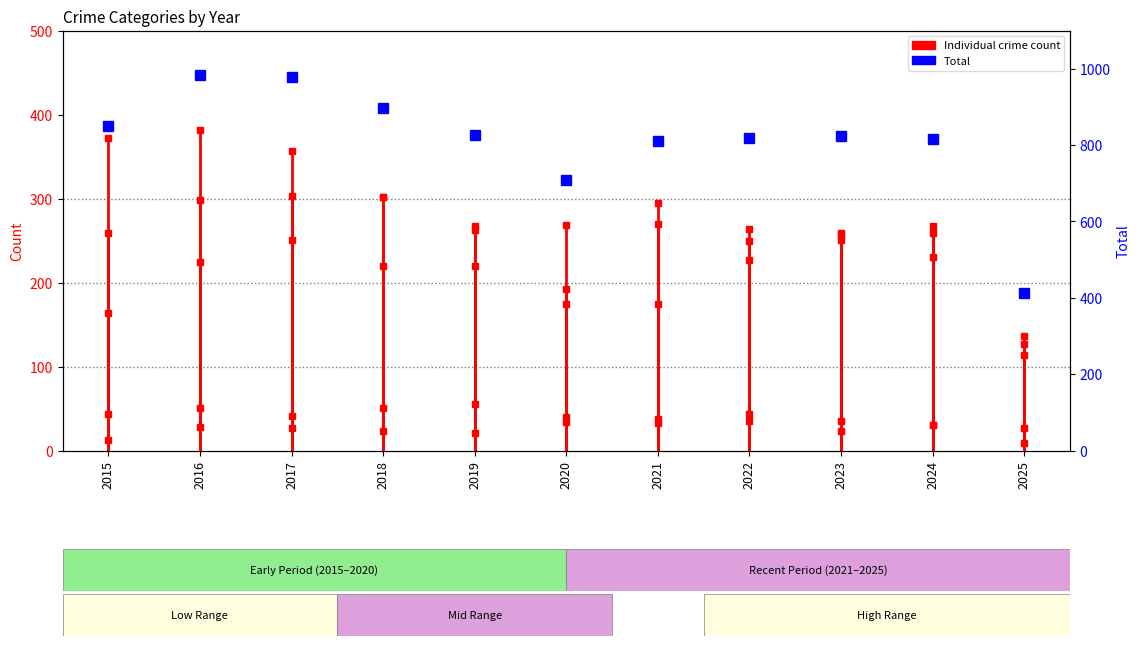

At which label does the data first exceed 825?

2015